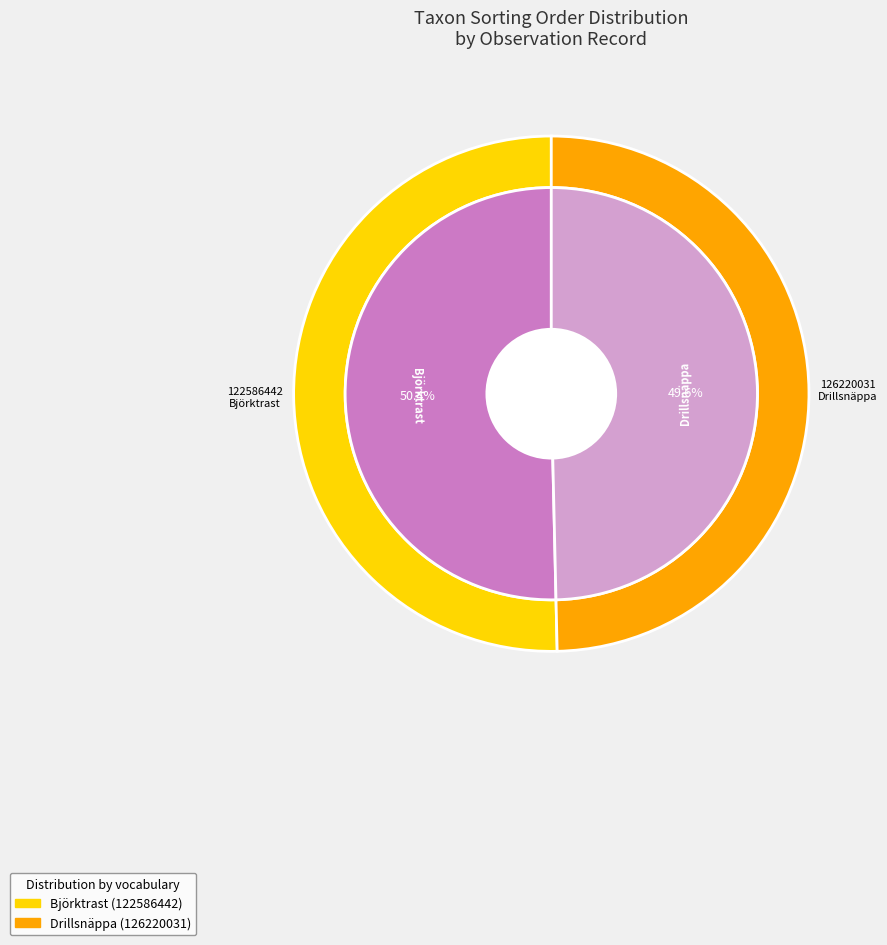

To the nearest percent, what percentage of the pie is 122586442?

50%